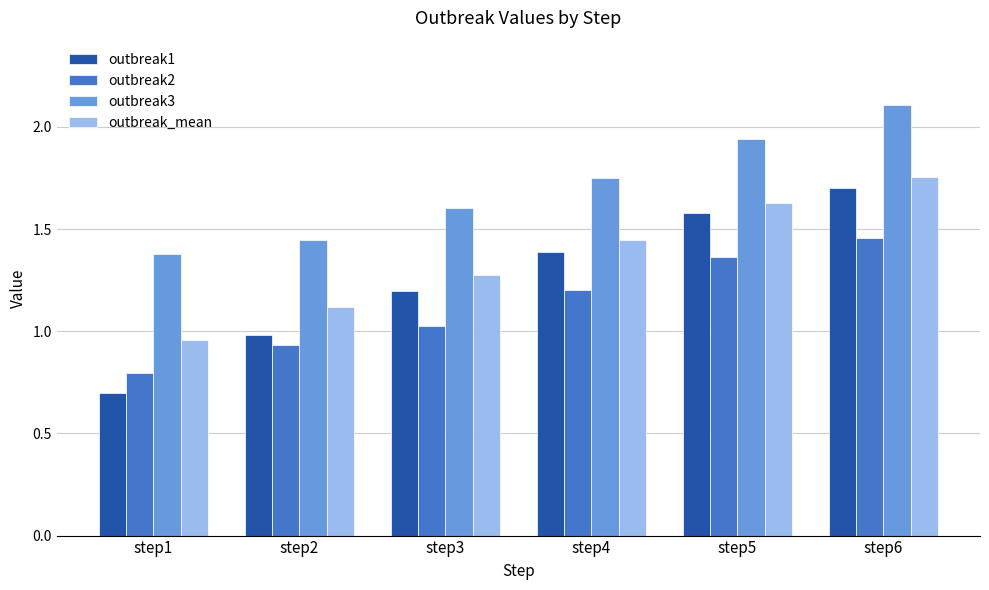

Which series has the widest spread of values?

outbreak1